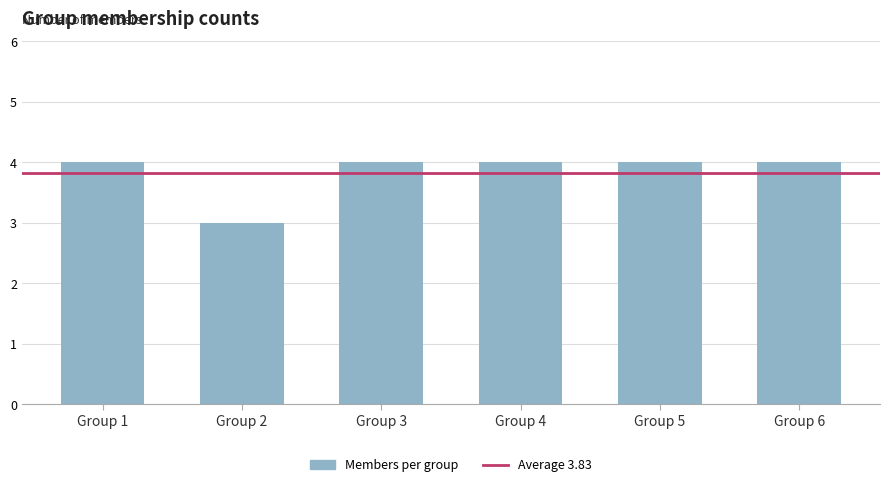

Approximately how many times larger is the value at Group 5 compared to Group 1?

1.0